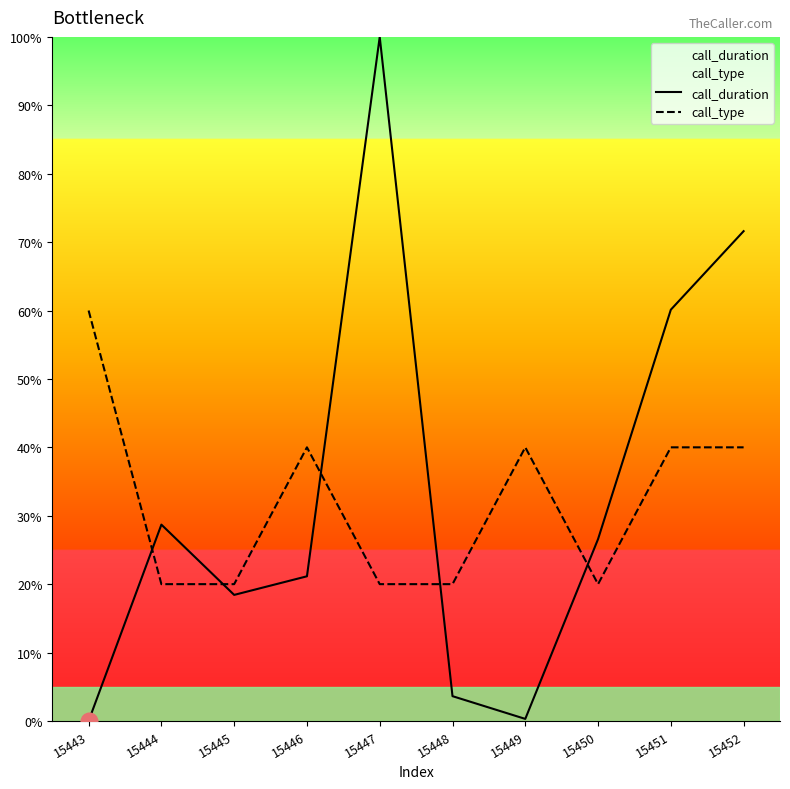

Rank the series by their average value, from lowest to highest.

call_type, call_duration